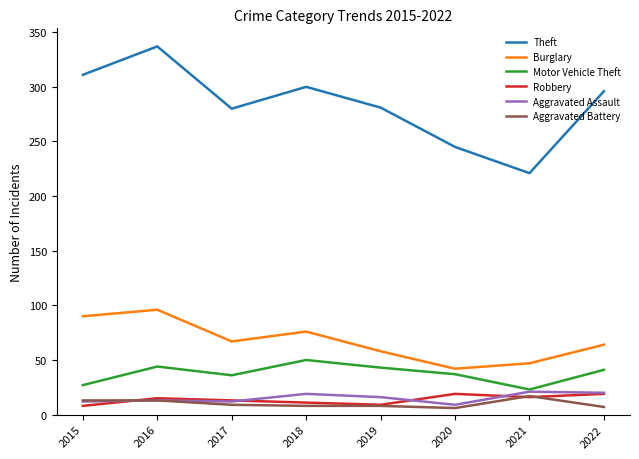

What is the difference between the Motor Vehicle Theft values at 2018 and 2022?

9